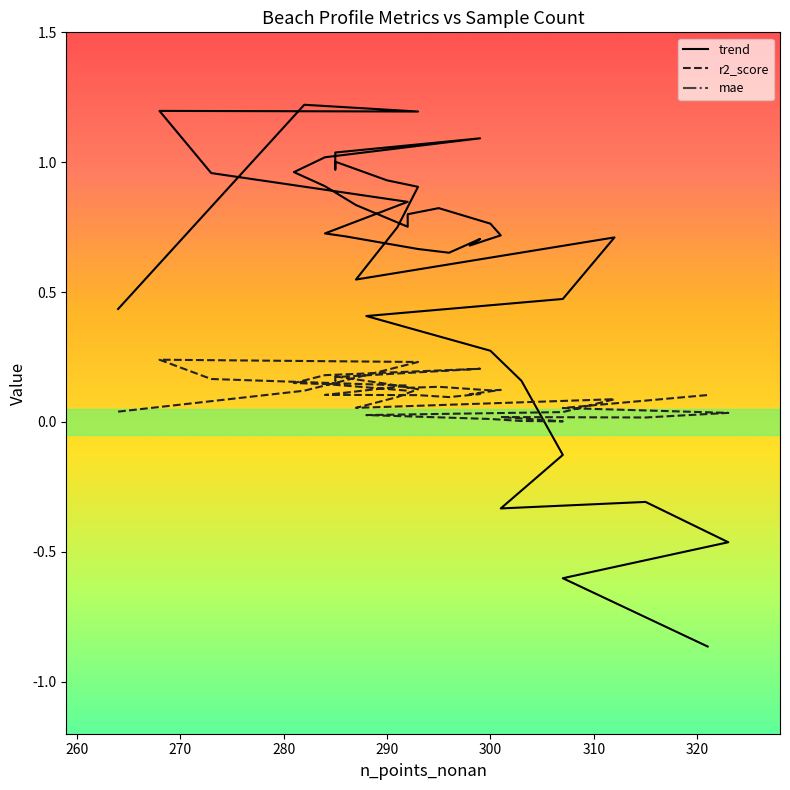

How many interior local valleys does the trend series have?

7